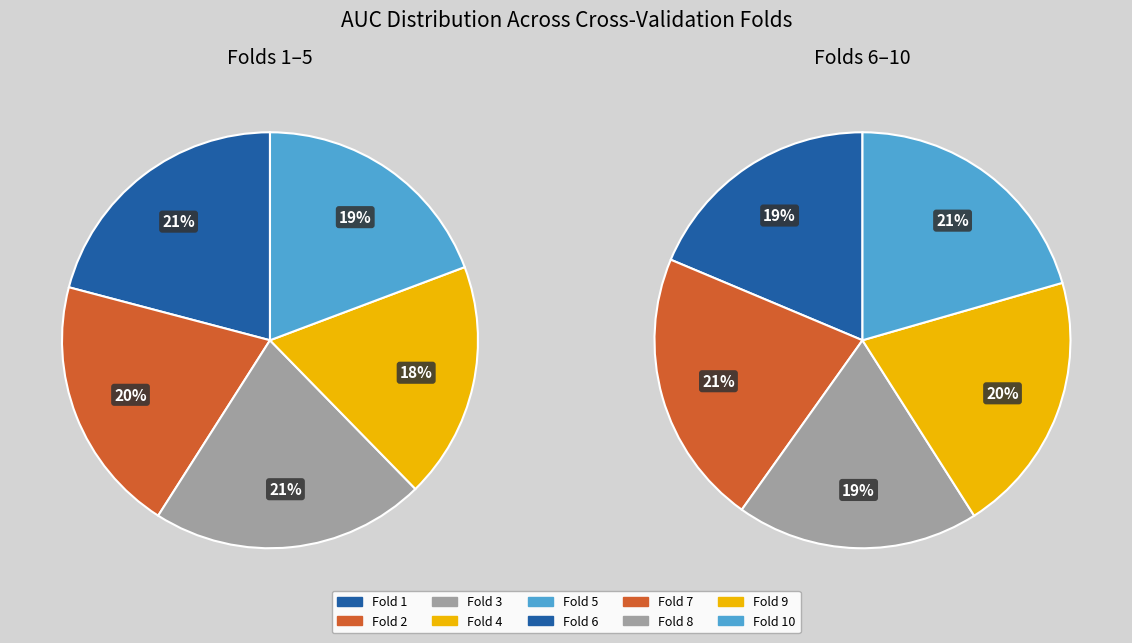

Does Fold 9 represent more than half of the total?

No